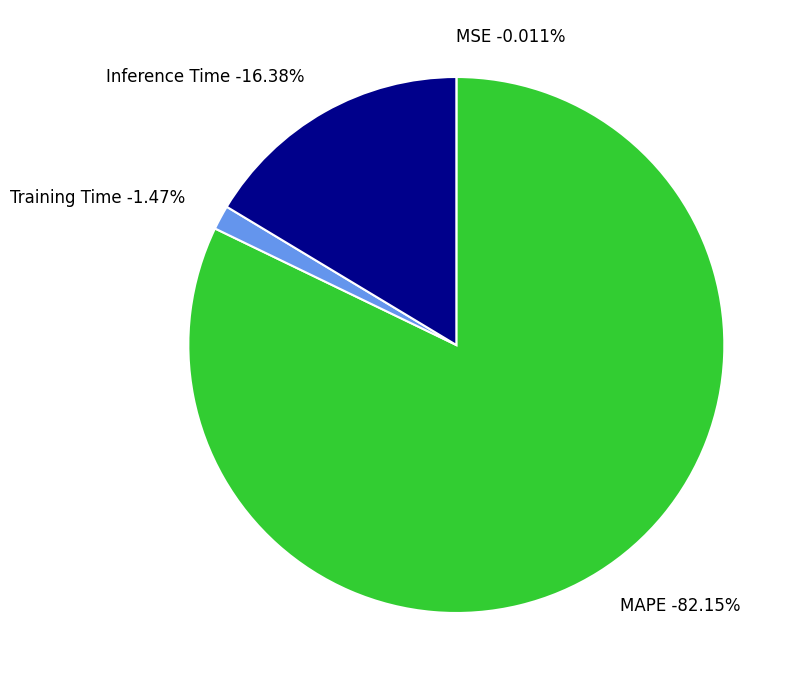

Which category has the biggest portion of the pie?

MAPE